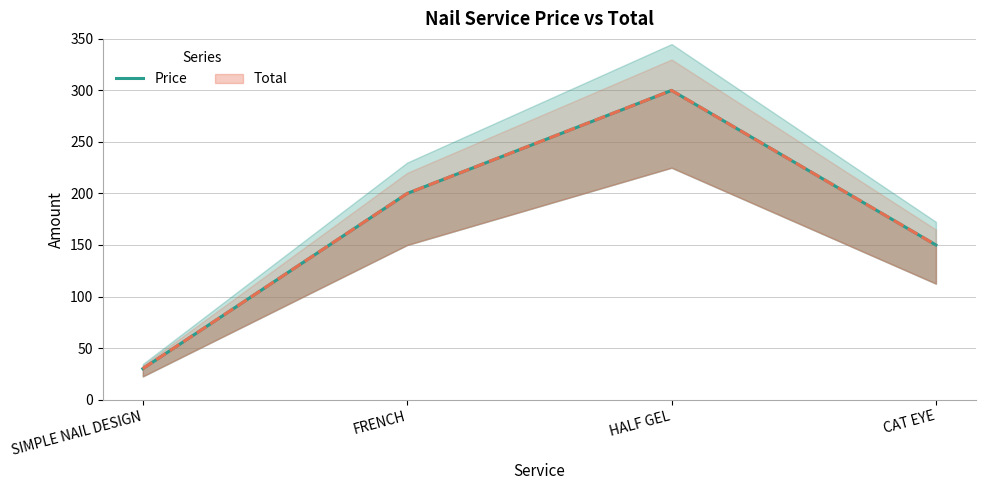

Is it true that the value at SIMPLE NAIL DESIGN is 50?

False